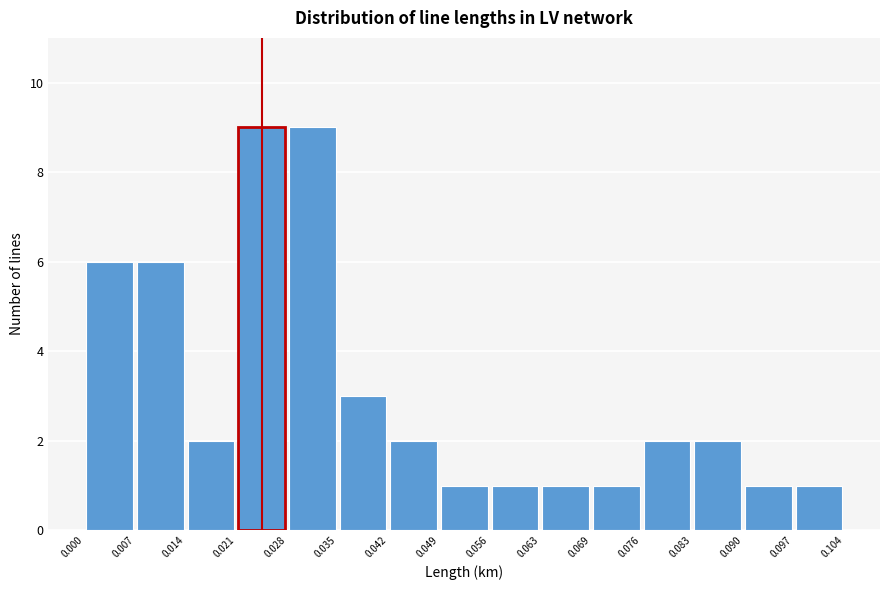

Reading left to right, list every bar in this chart as the range it spans on the x-axis followed by its height. The values are not printed on the chart, so give them approximately, as read against the axis.

0.000 to 0.007: 6
0.007 to 0.014: 6
0.014 to 0.021: 2
0.021 to 0.028: 9
0.028 to 0.035: 9
0.035 to 0.042: 3
0.042 to 0.049: 2
0.049 to 0.056: 1
0.056 to 0.063: 1
0.063 to 0.069: 1
0.069 to 0.076: 1
0.076 to 0.083: 2
0.083 to 0.090: 2
0.090 to 0.097: 1
0.097 to 0.104: 1